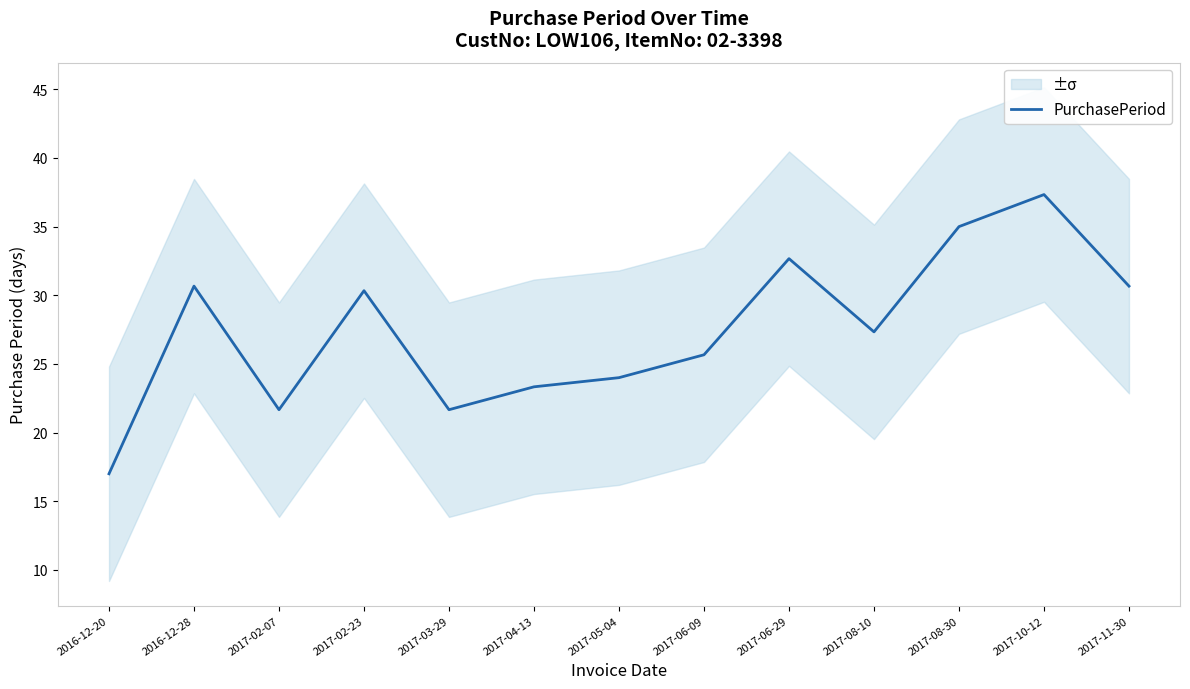

What is the sum of the values at 2017-08-10 and 2016-12-20?

44.3